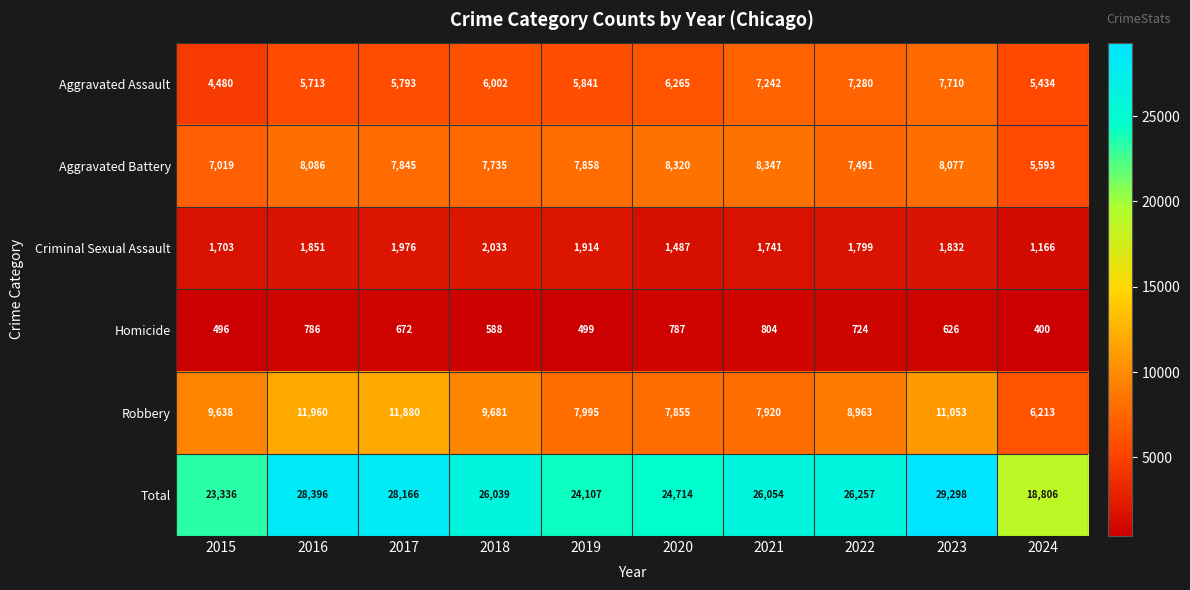

List the series in order of their peak value, highest first.

Total, Robbery, Aggravated Battery, Aggravated Assault, Criminal Sexual Assault, Homicide